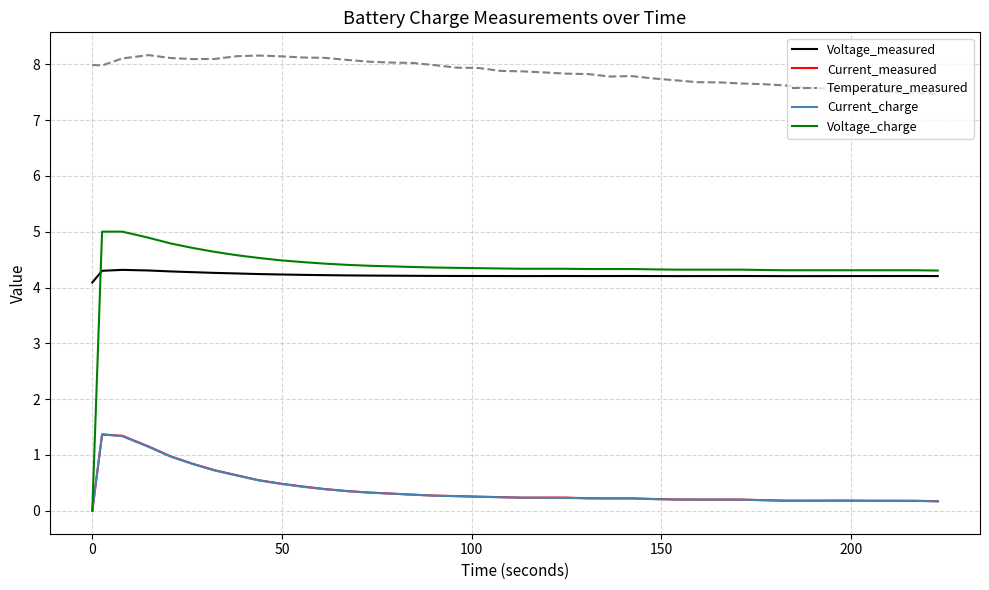

What is the difference between the maximum and minimum values in the Voltage_measured series?

0.2